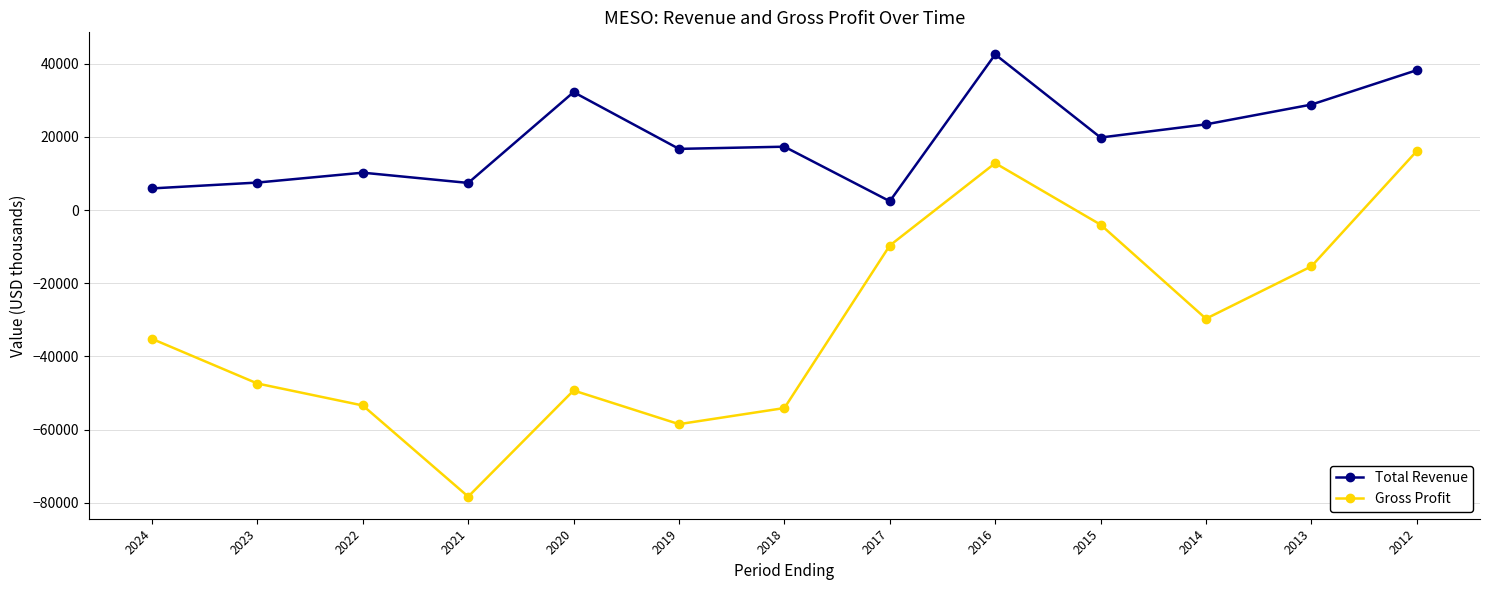

Which series has the widest spread of values?

Gross Profit